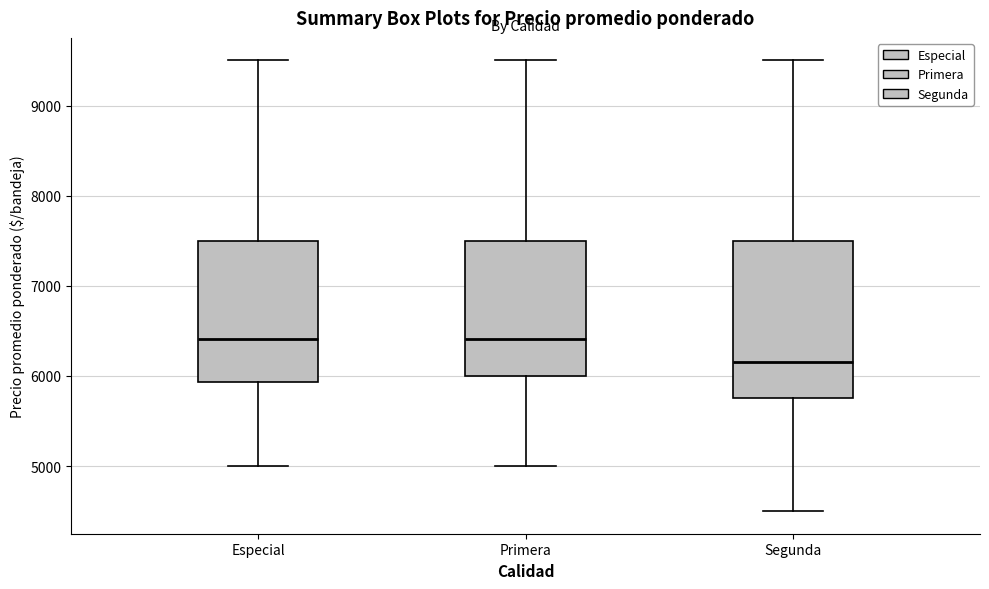

Which box is the tallest, from its lower edge to its upper edge?

Segunda